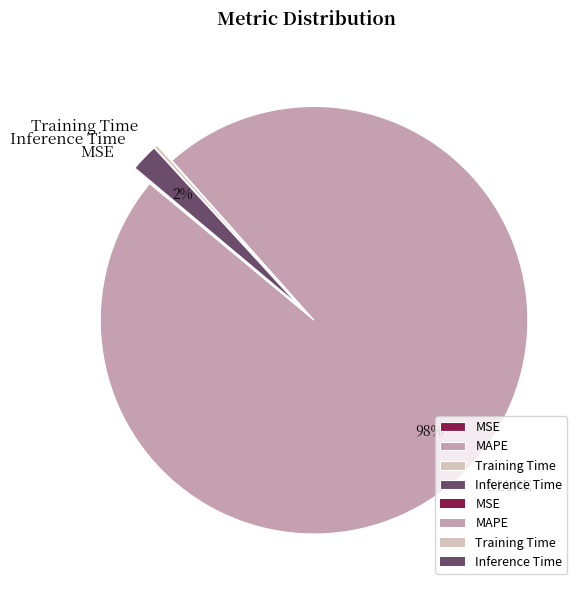

Which category has the biggest portion of the pie?

MAPE